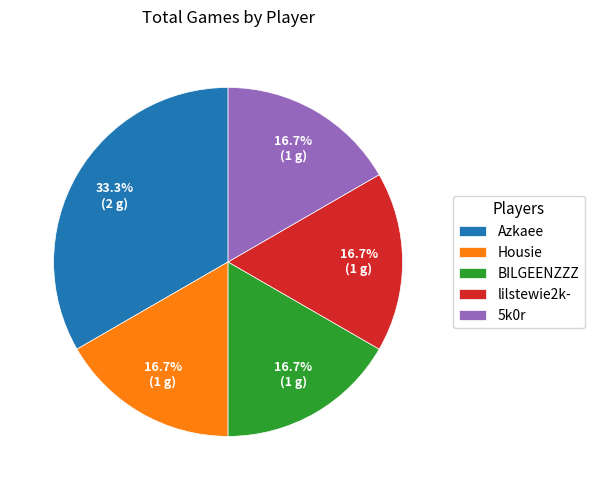

What percentage do Azkaee and BILGEENZZZ together represent?

50.0%